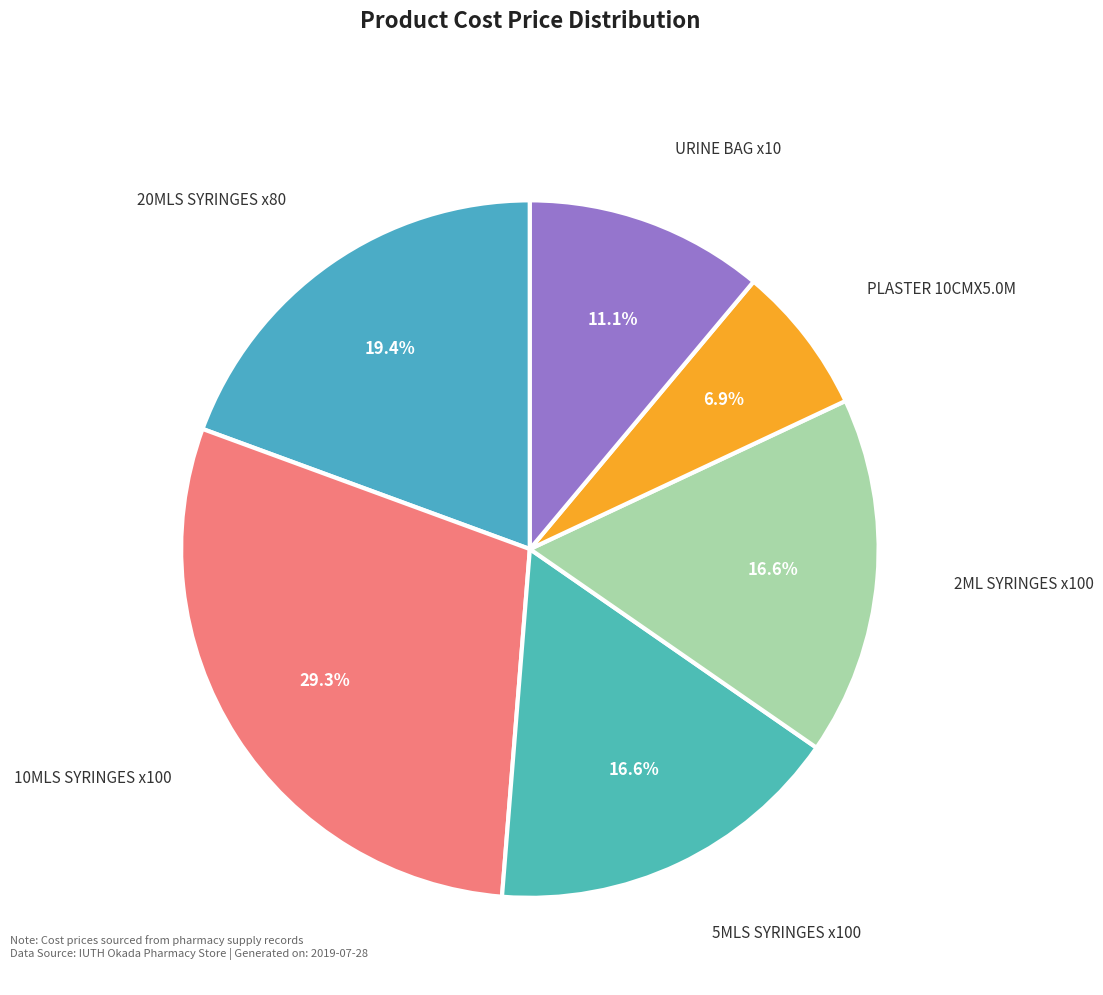

Combined, what portion of the pie is 10MLS SYRINGES x100 and URINE BAG x10?

40.4%